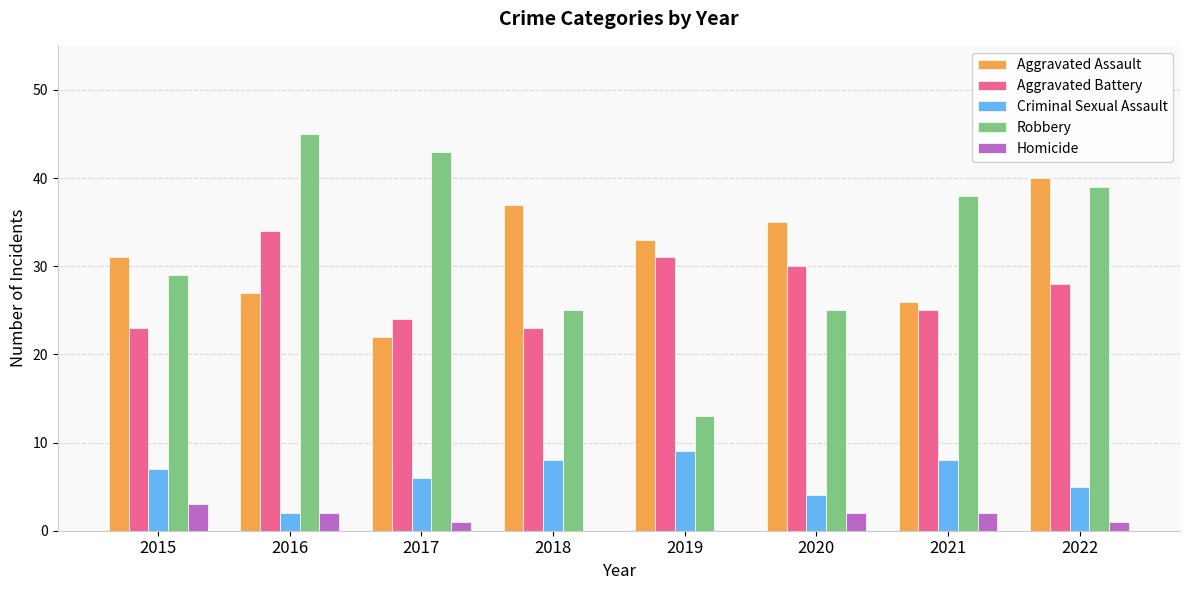

What is the total value across all series at 2015?

93